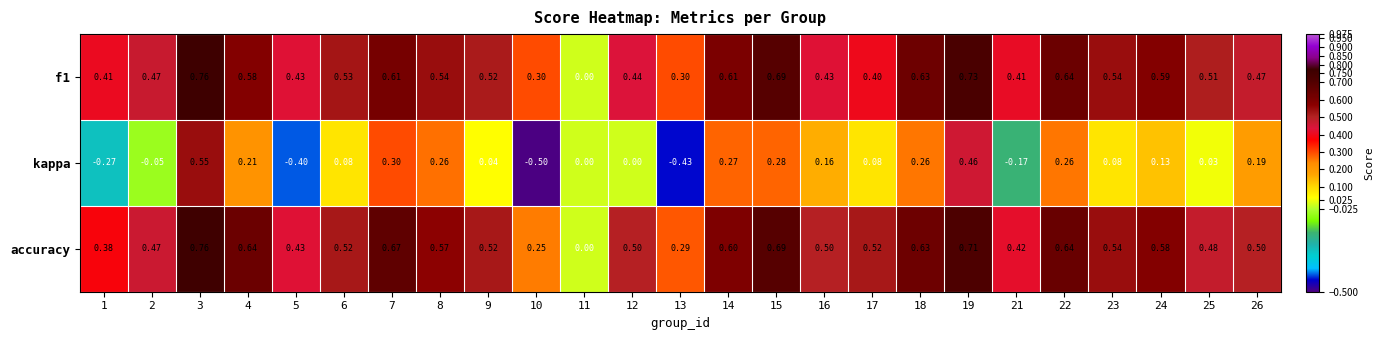

Which series has the largest total across all categories?

accuracy